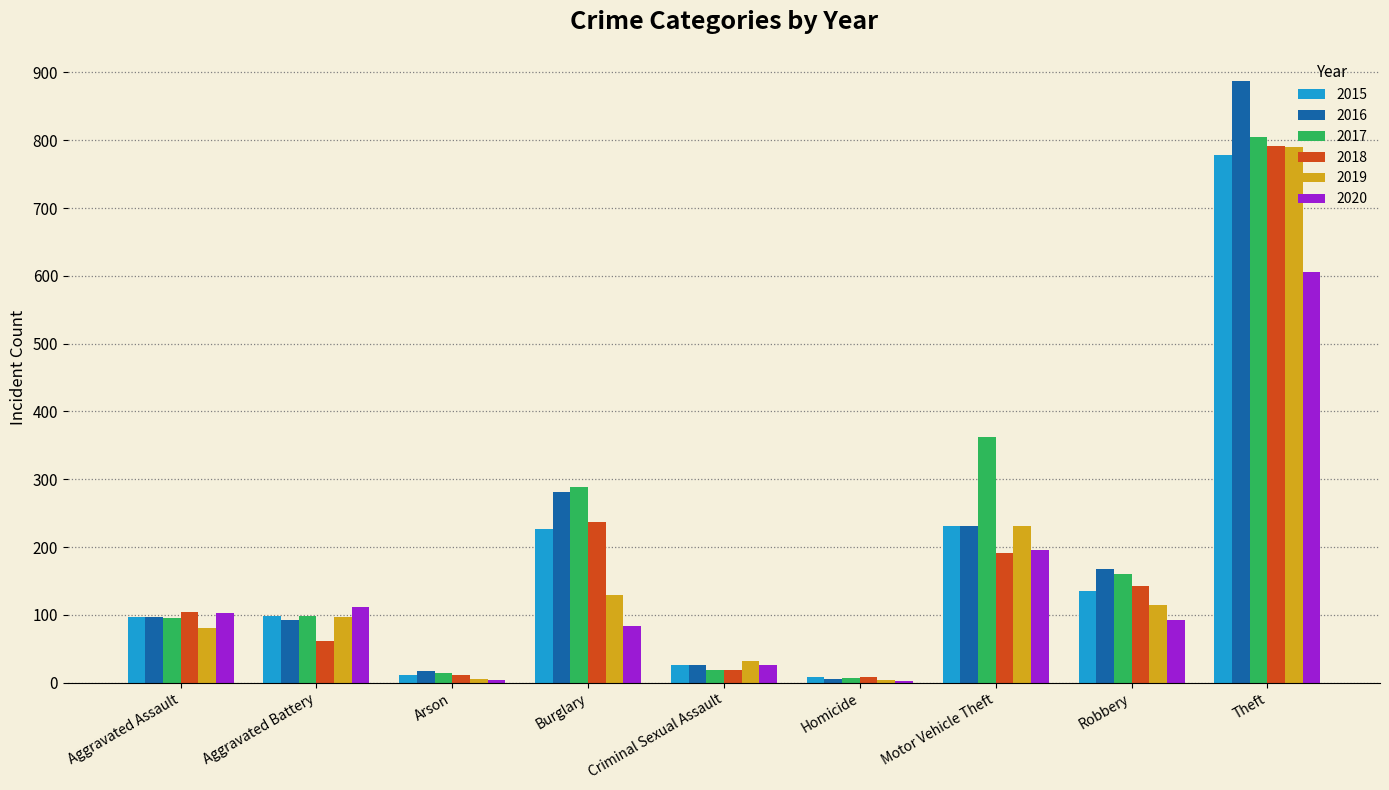

Where is 2020 nearest to the value 304?

Motor Vehicle Theft